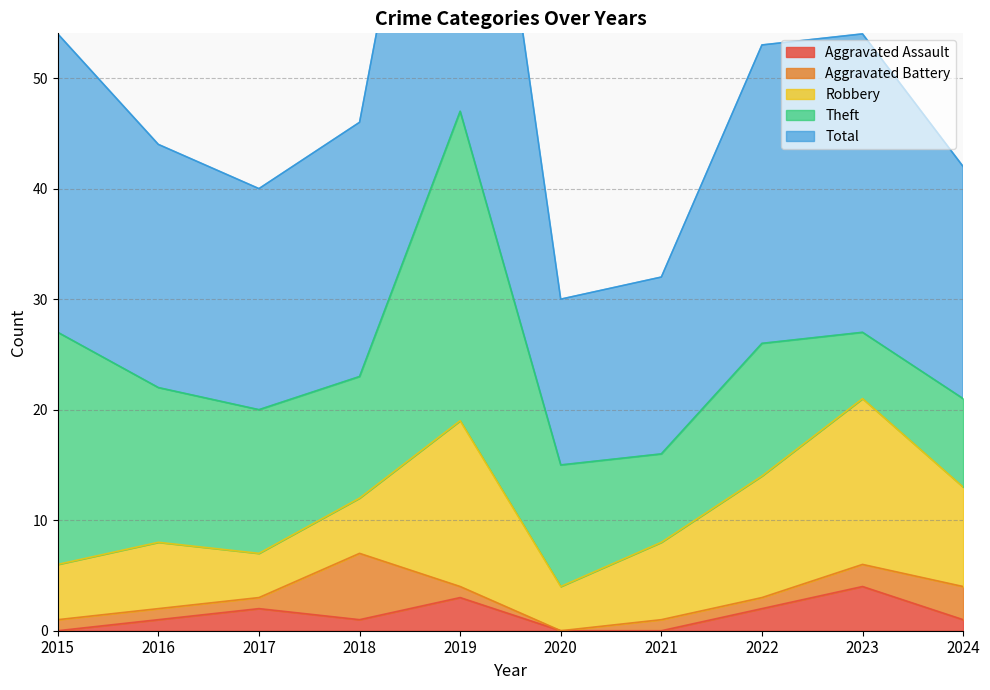

Where is the first local maximum for Aggravated Assault?

2017